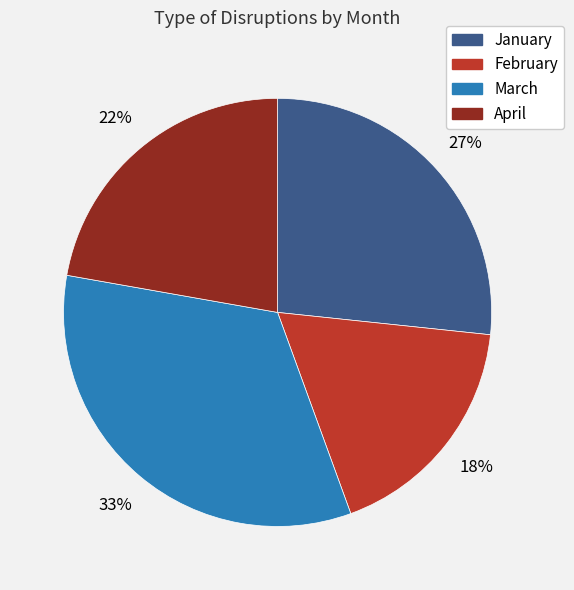

Is there a majority slice in this chart?

No